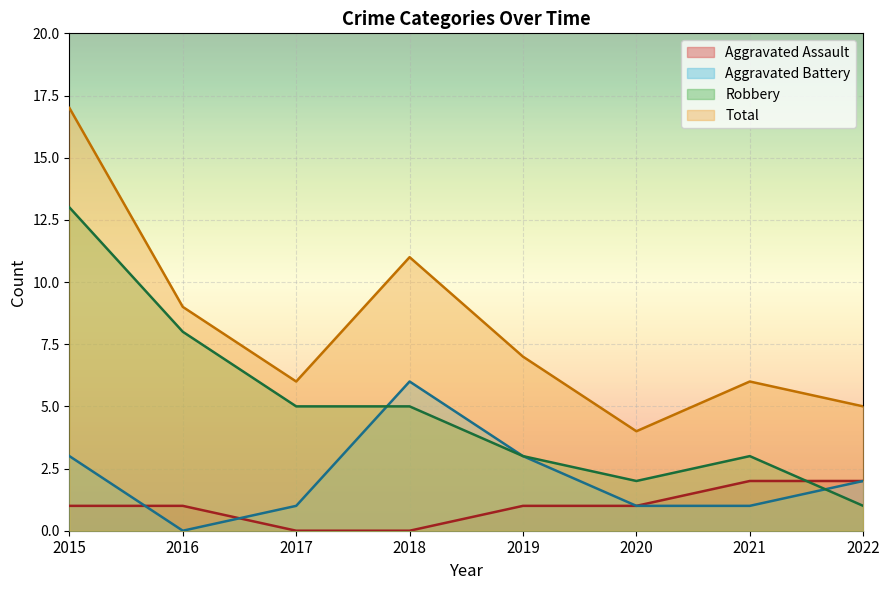

True or false: Total has a value of 4 at 2020.

True